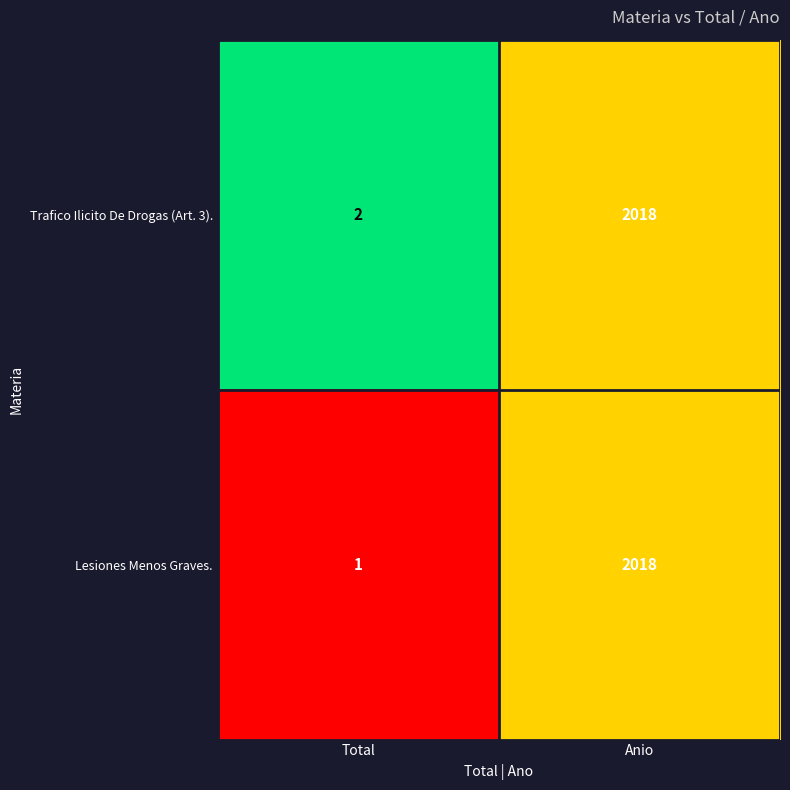

Which series changed the most between Total and Anio?

Lesiones Menos Graves.